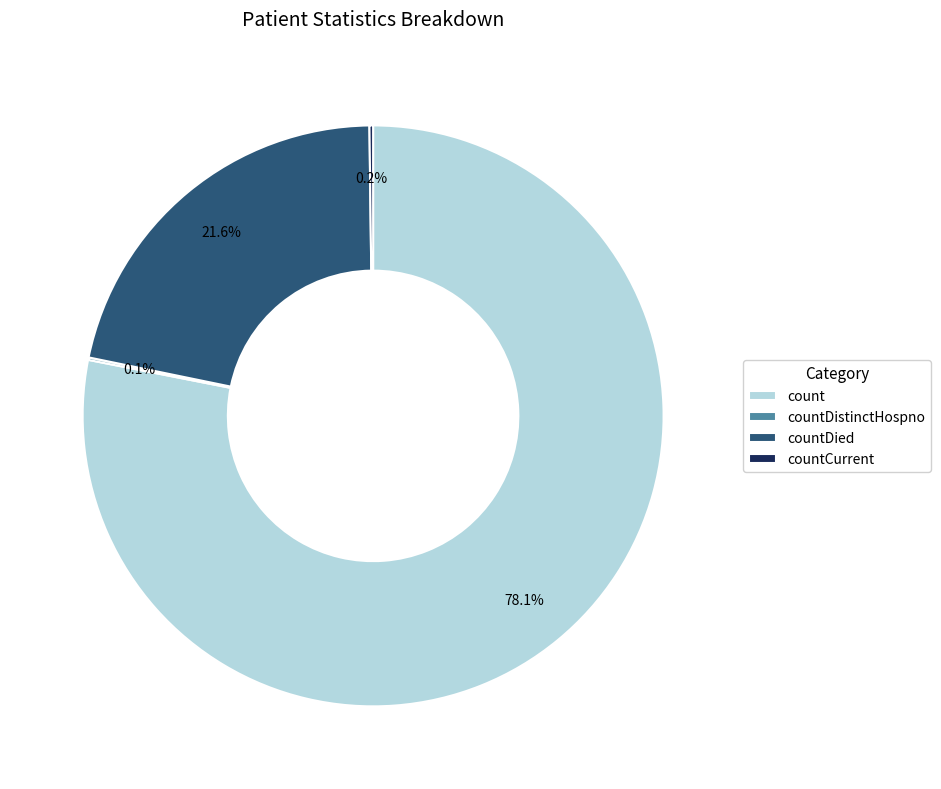

What is the total percentage of countDied and count?

99.7%